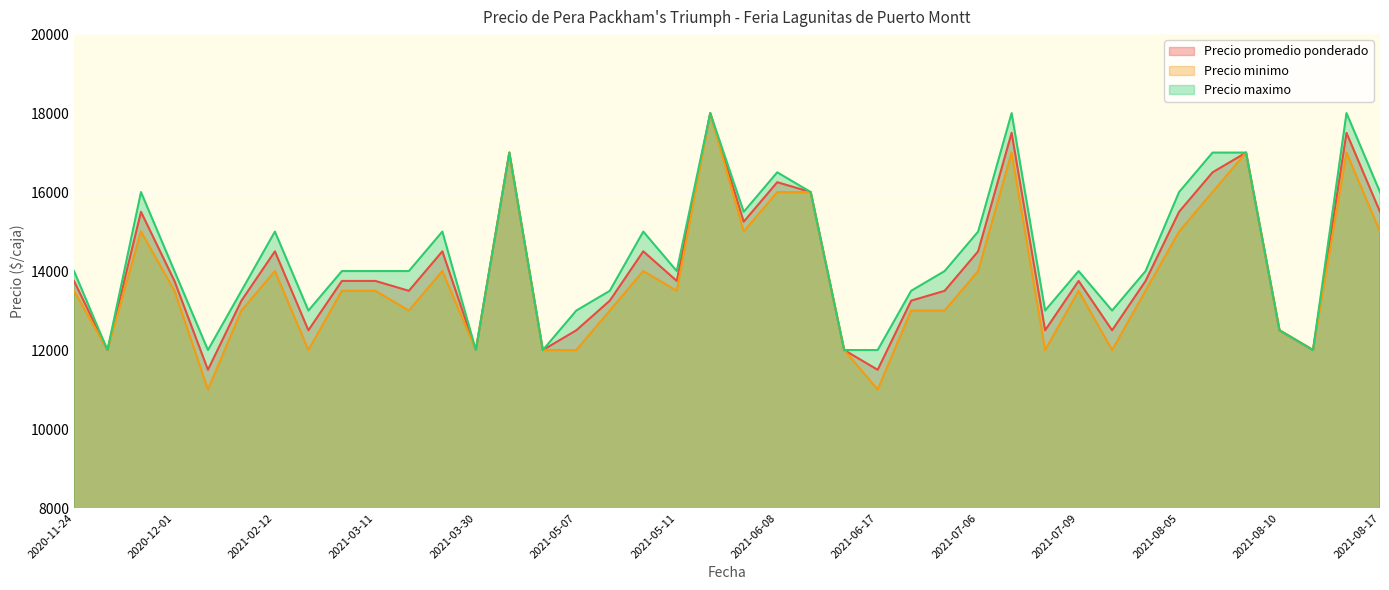

True or false: Precio minimo has more than 2 interior local peaks.

True